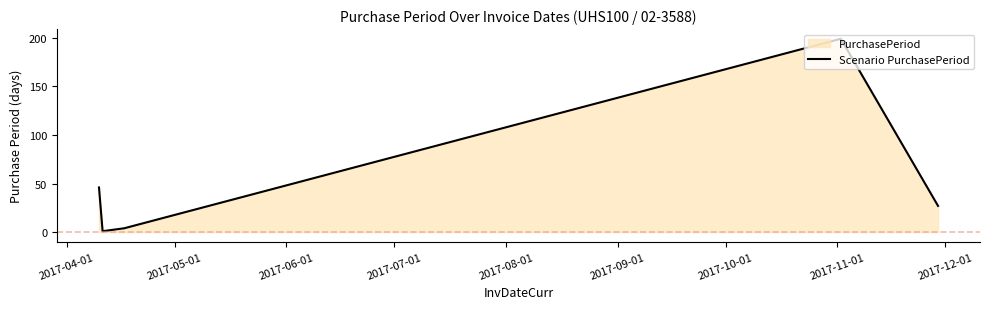

True or false: the data has more than 0 interior local peaks.

True